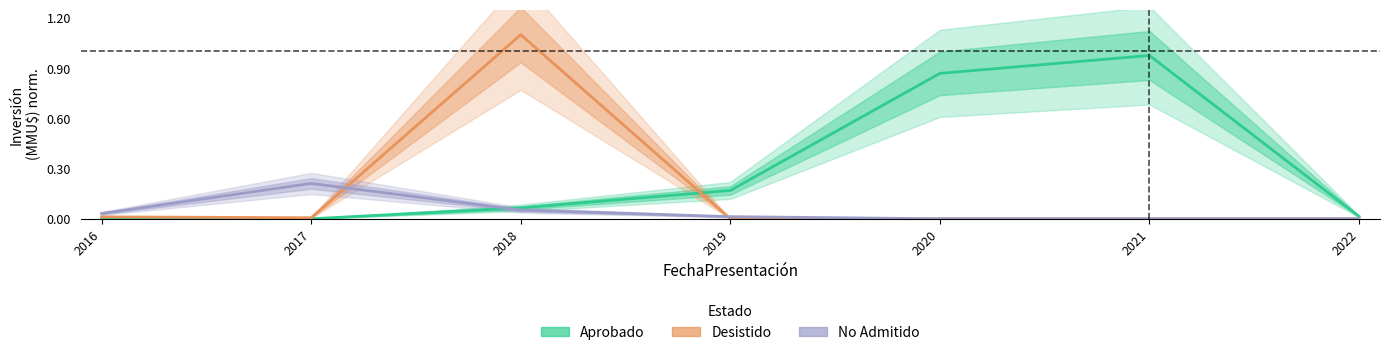

List the labels in order of Desistido value, largest first.

2018, 2016, 2017, 2019, 2020, 2021, 2022